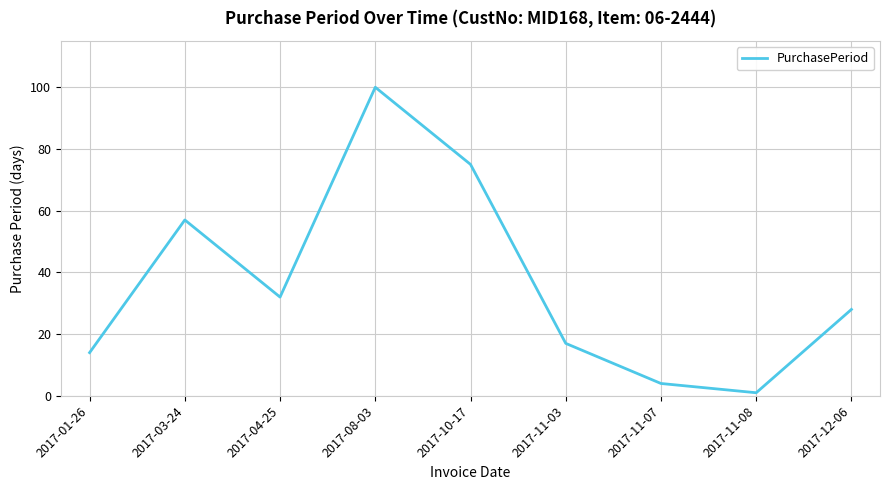

What is the sum of all values?

328